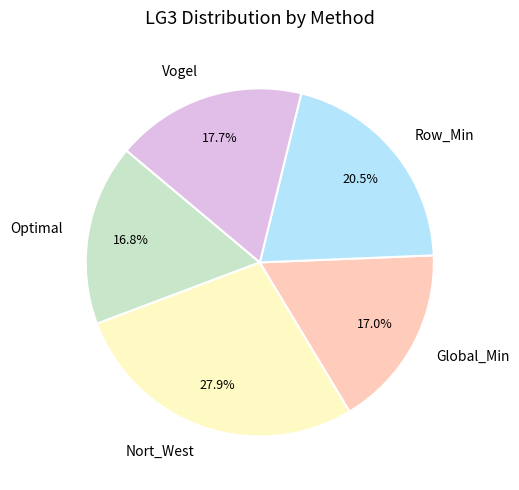

Does any single category account for the majority?

No